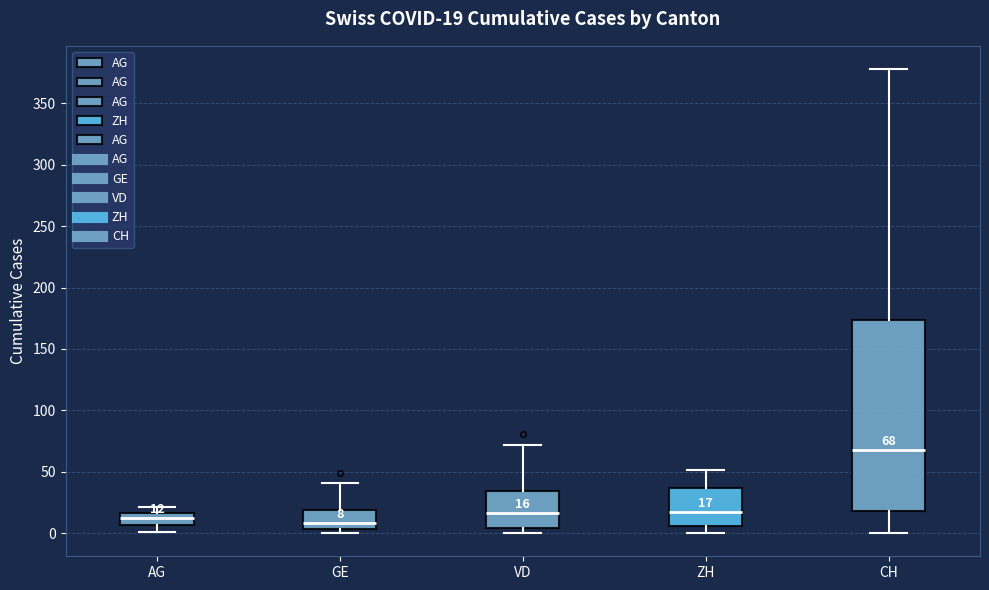

Comparing the boxes themselves (not the whiskers), which one is the tallest?

CH